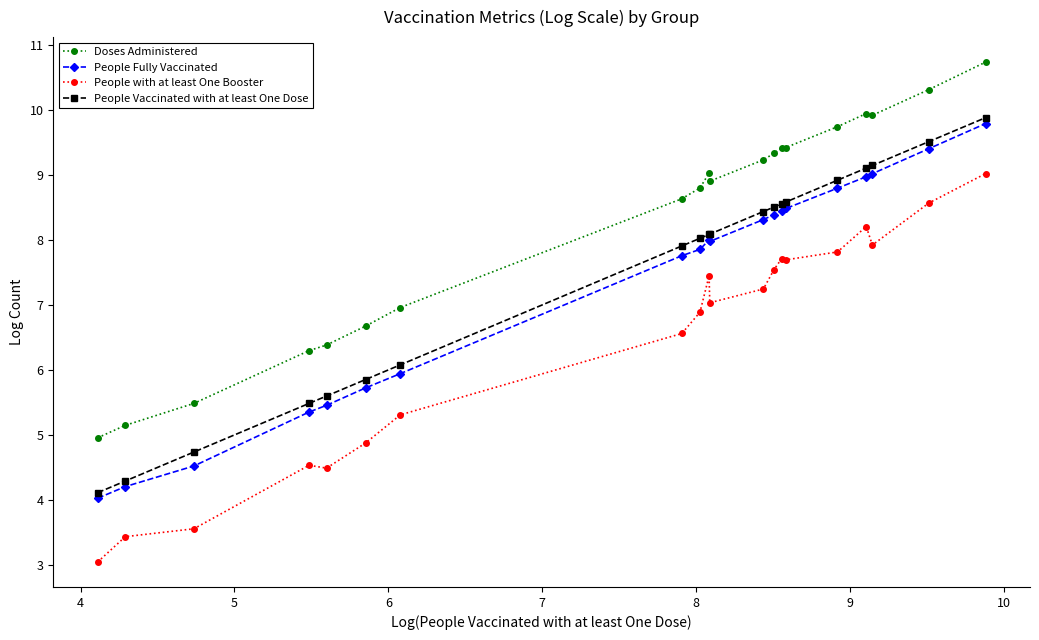

Count the number of data series in this chart.

4